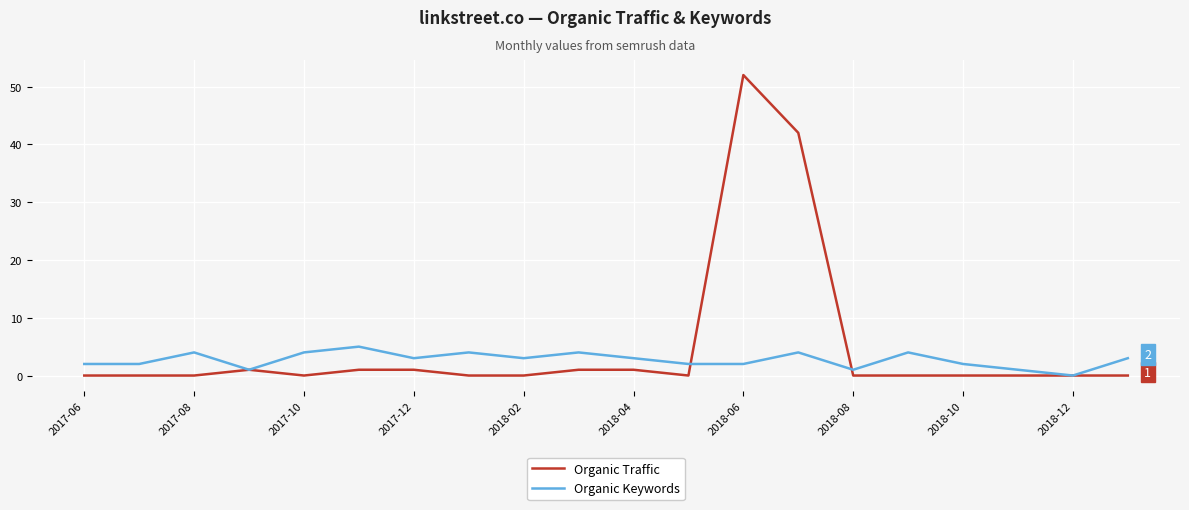

List the series in order of their peak value, lowest first.

Organic Keywords, Organic Traffic